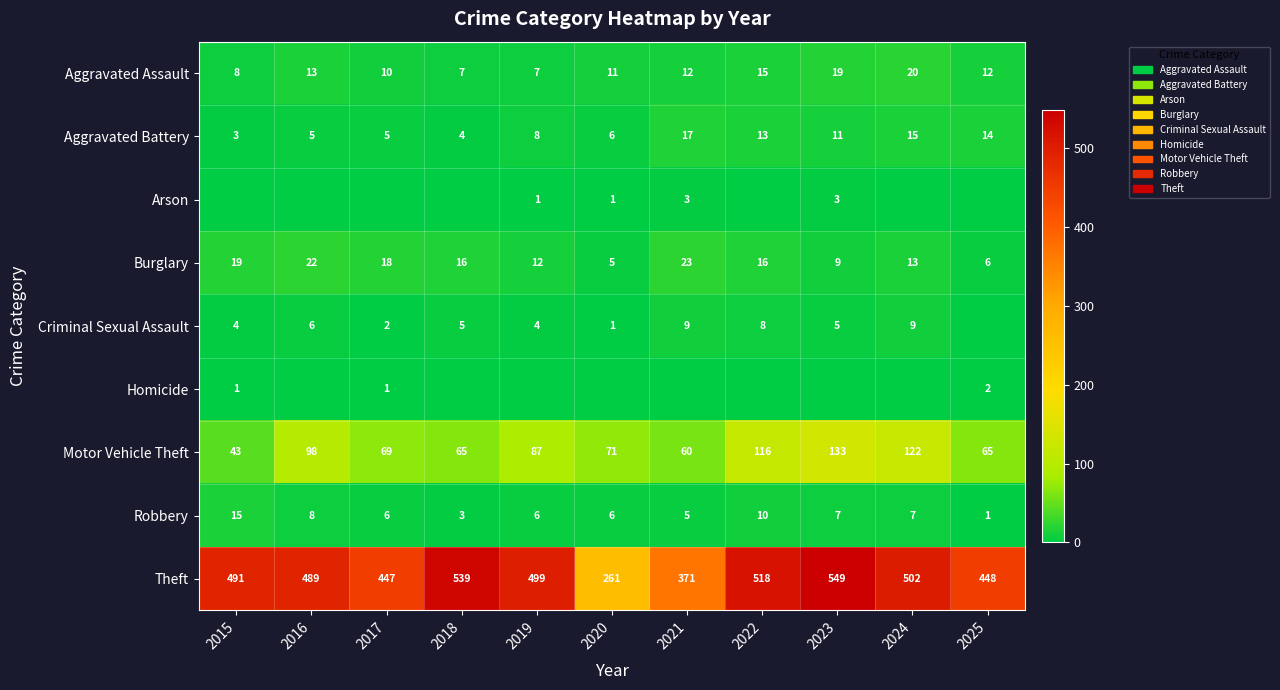

What is the total value across all series at 2020?

362